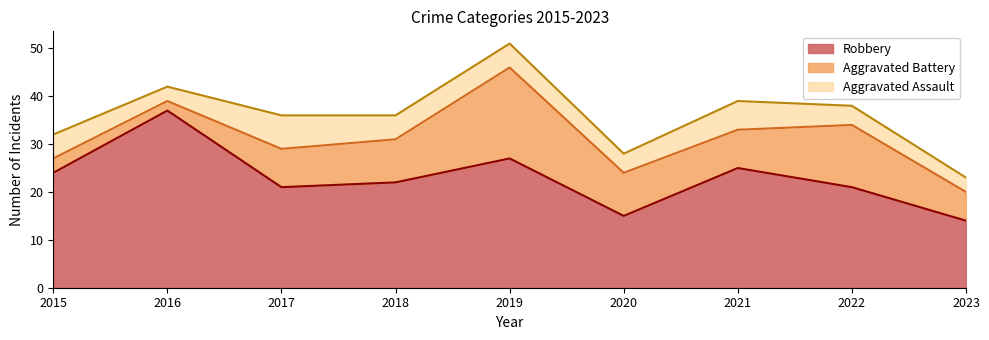

Is the value of Robbery at 2019 greater than the value of Aggravated Assault at 2015?

Yes